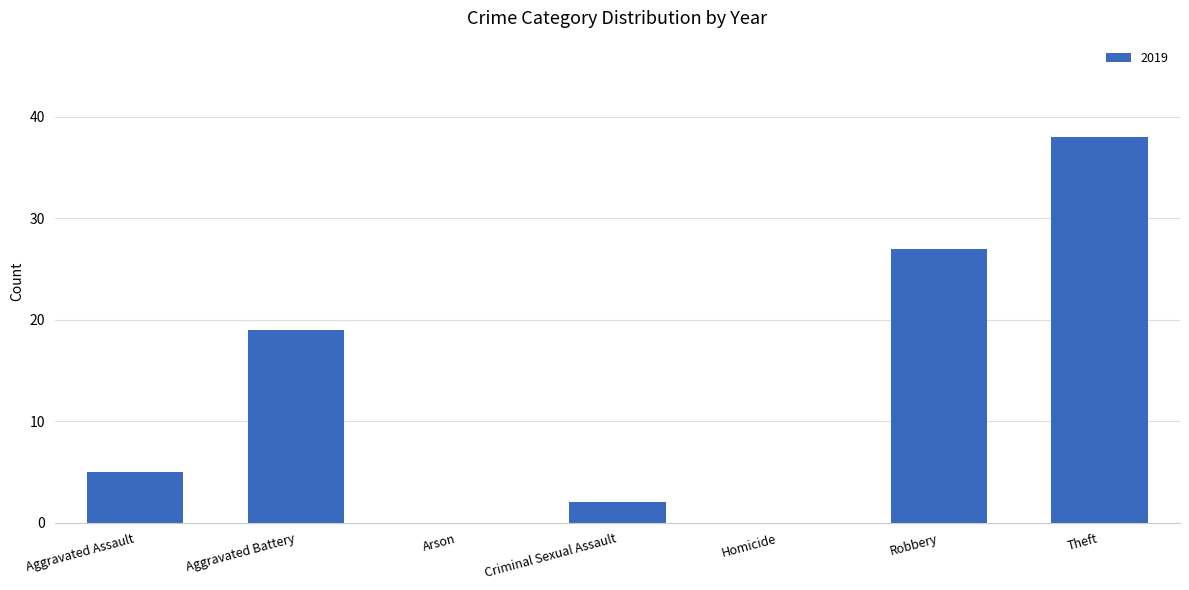

What is the change in value from Aggravated Battery to Theft?

+19